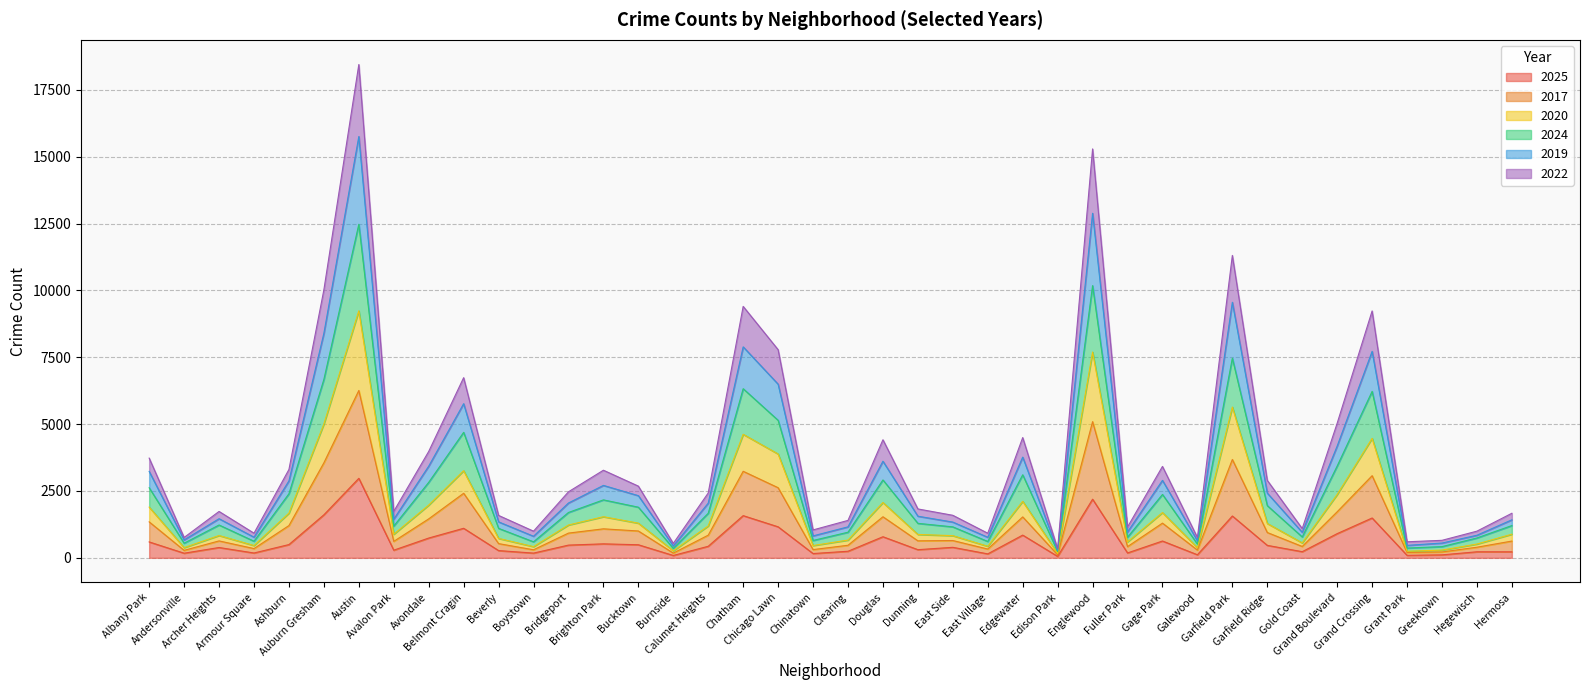

Does the chart have visible grid lines?

Yes